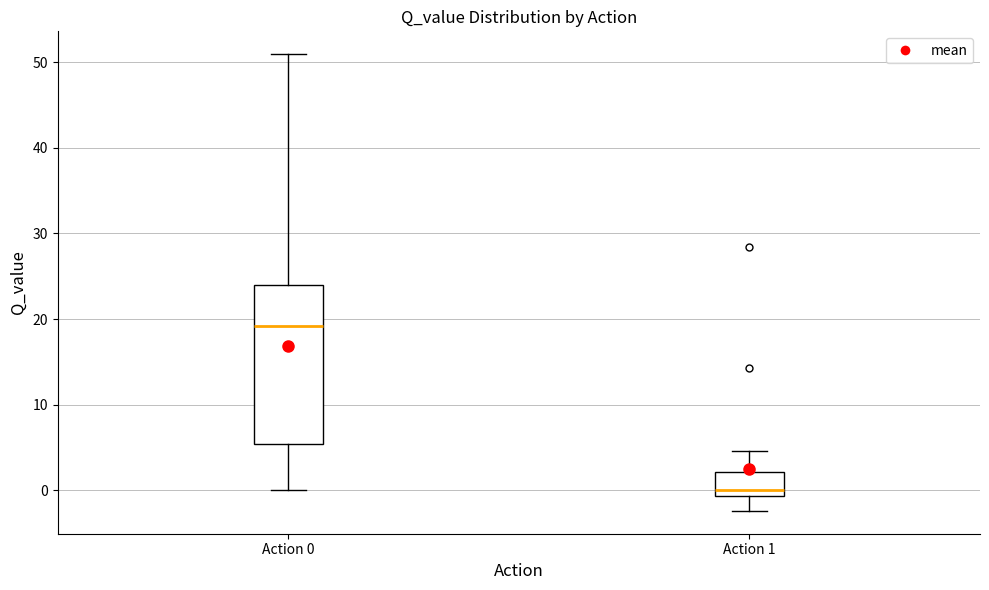

Reading left to right, transcribe this box plot: for each box, give where its median line is, the range the box spans, and where its two whiskers end, as read against the y-axis. The values are not printed on the chart, so give them approximately, as read against the axis.

Action 0: median 19, box 5 to 24, whiskers 0 to 51
Action 1: median 0, box -1 to 2, whiskers -2 to 5